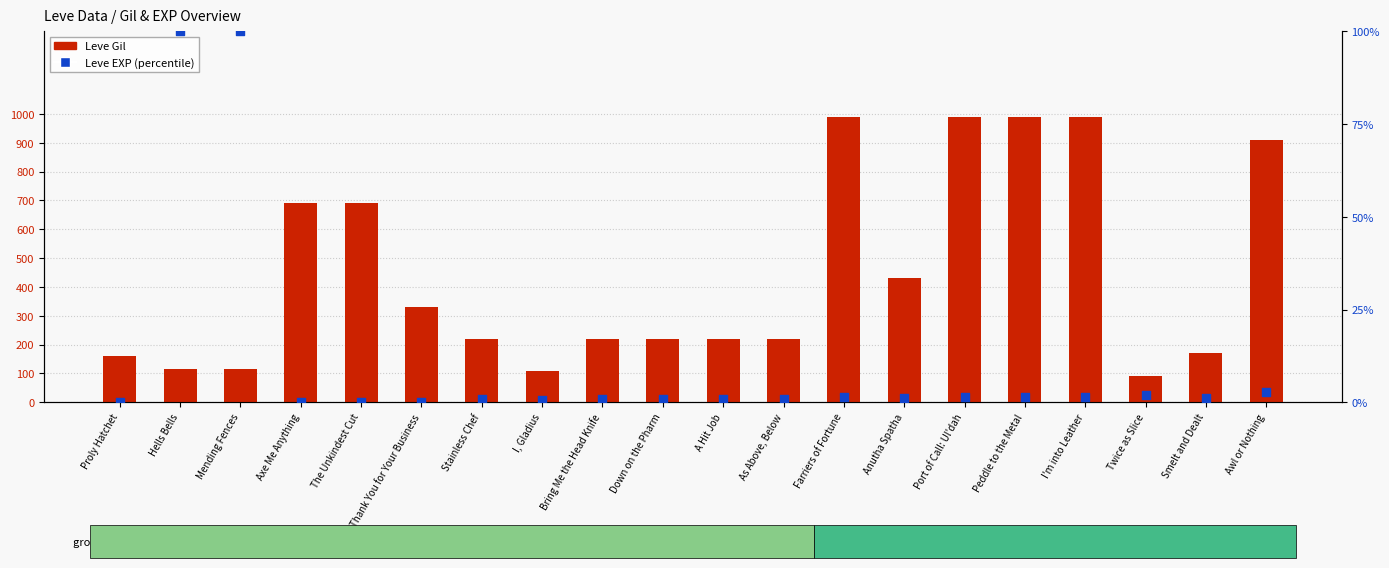

What is the total value across all series at Proly Hatchet?

160.2